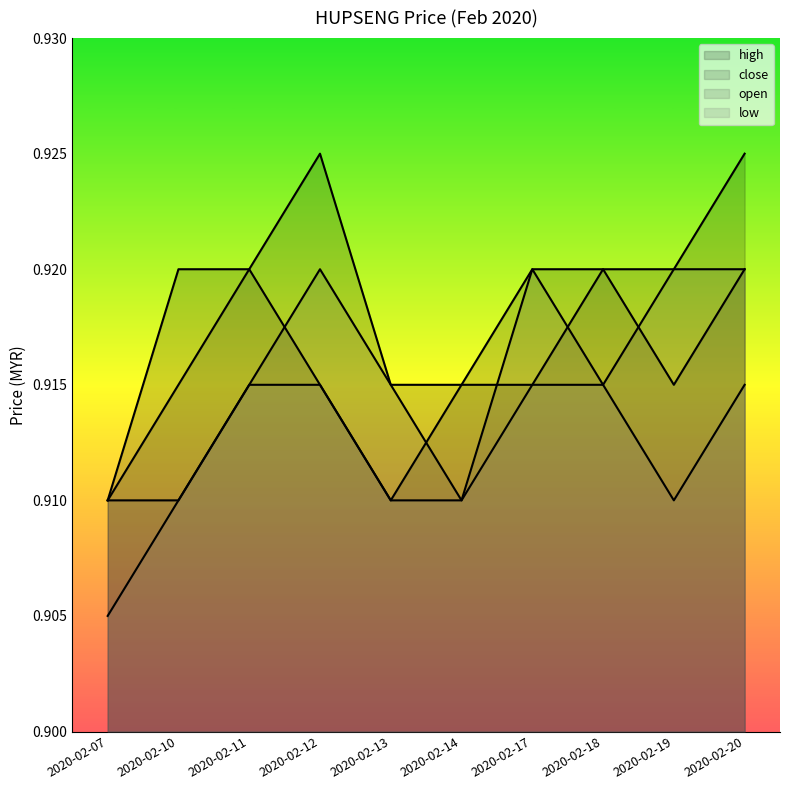

Does the chart display data point markers on the line(s)?

No